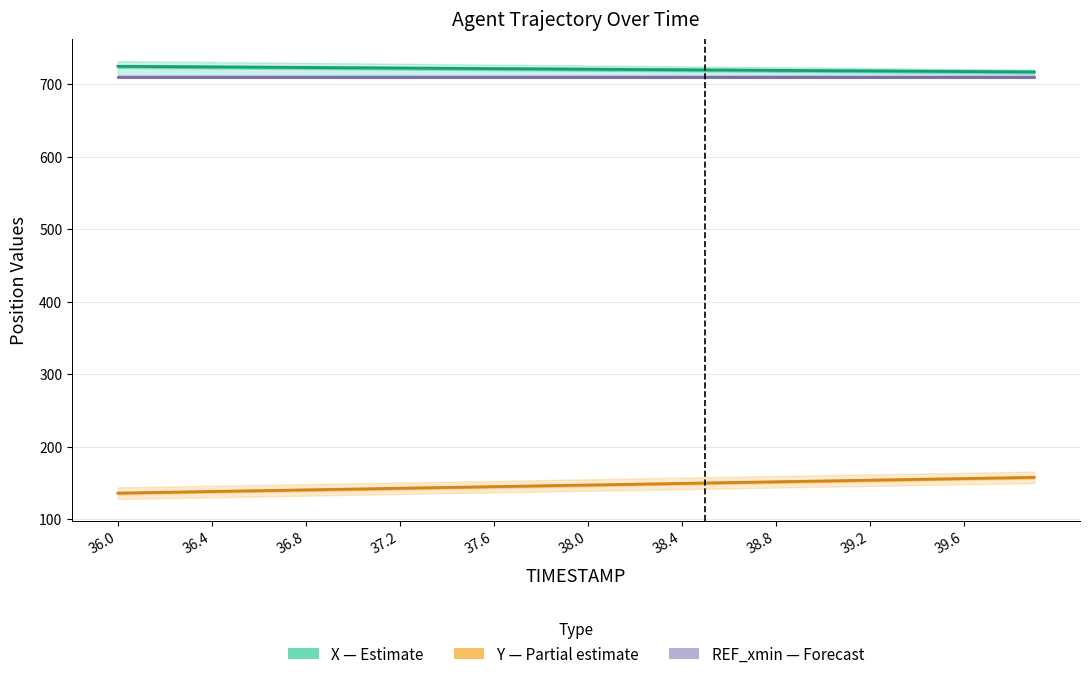

True or false: X (Estimate) has a value of 340.1 at 38.8.

False